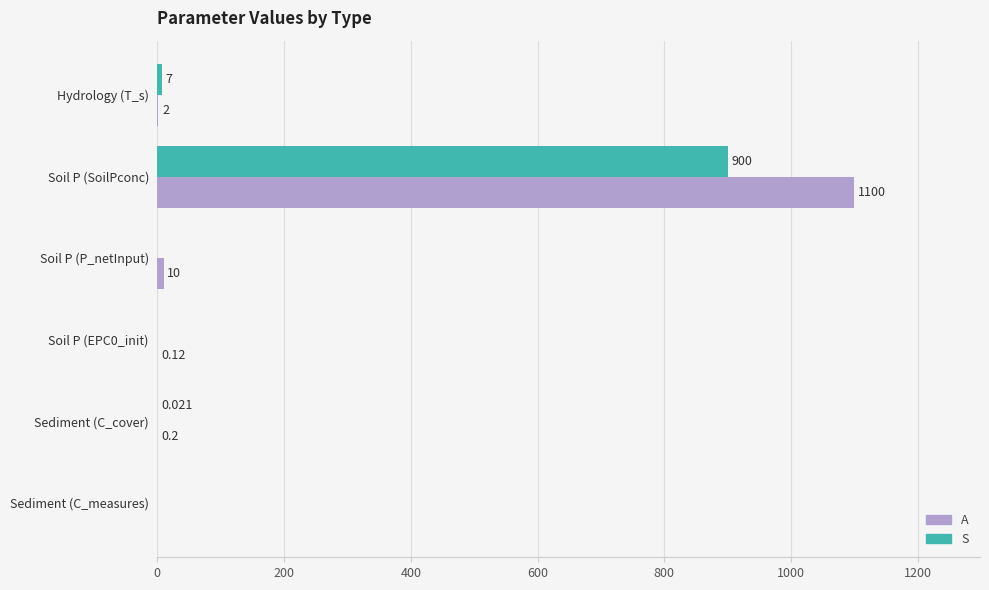

Which series has the largest range (max minus min)?

A